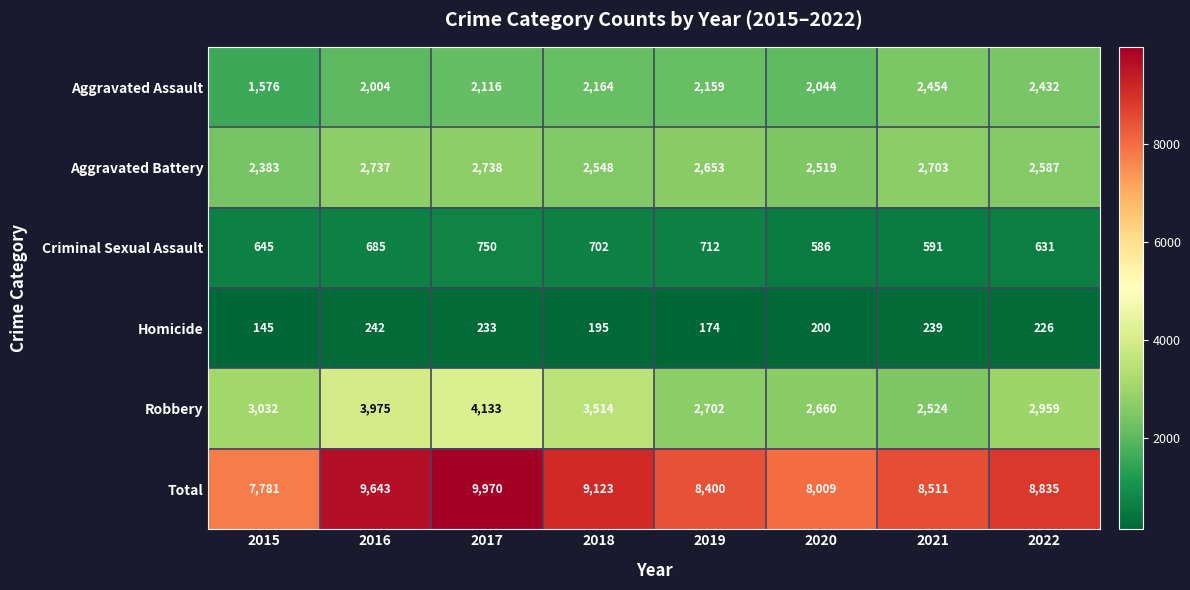

What is the greatest value displayed?

9970